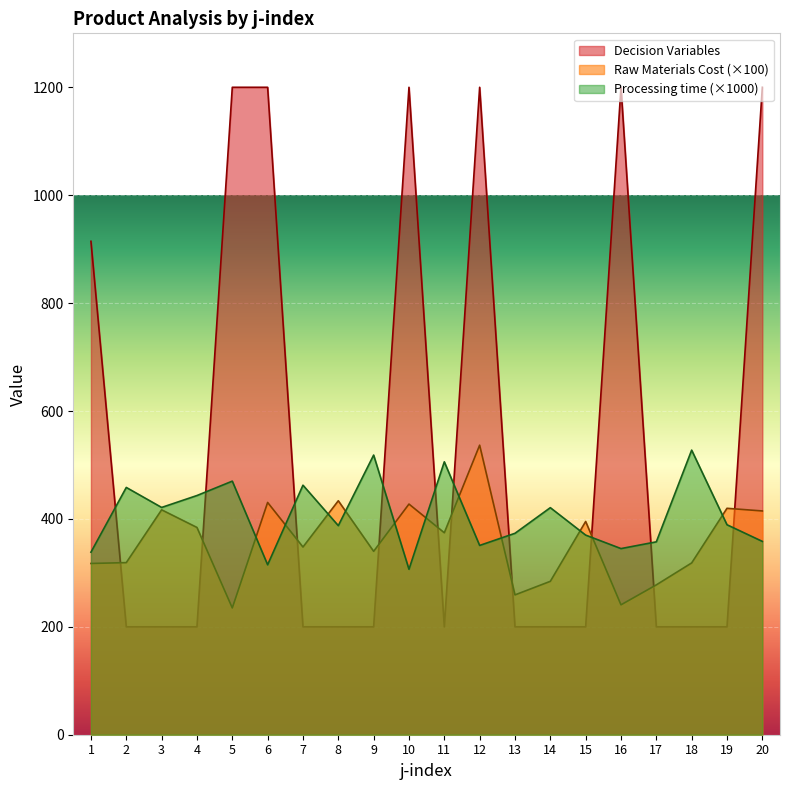

Reading left to right, what are all the values shown in this chart?

Raw Materials Cost: 317.4	319.0	416.9	384.2	235.0	430.5	347.9	433.7	339.9	427.5	374.3	536.7	259.2	284.3	395.2	240.8	277.8	318.4	419.7	414.8
Processing time (in hours): 338.3	458.3	421.2	443.3	470.0	315.0	462.5	387.5	518.3	306.7	505.8	350.8	373.3	420.8	370.0	345.0	357.5	527.5	389.2	358.3
Decision Variables: 914.5	200.0	200.0	200.0	1200.0	1200.0	200.0	200.0	200.0	1200.0	200.0	1200.0	200.0	200.0	200.0	1200.0	200.0	200.0	200.0	1200.0